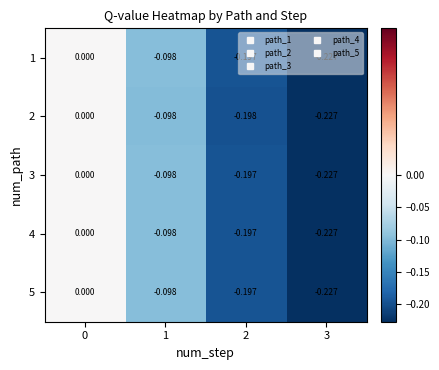

Is the value of 5 at 0 greater than the value of 3 at 1?

Yes